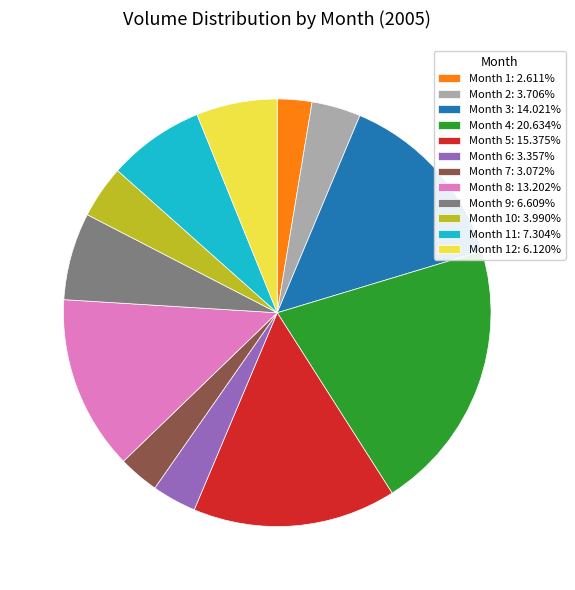

How many segments does this pie chart have?

12